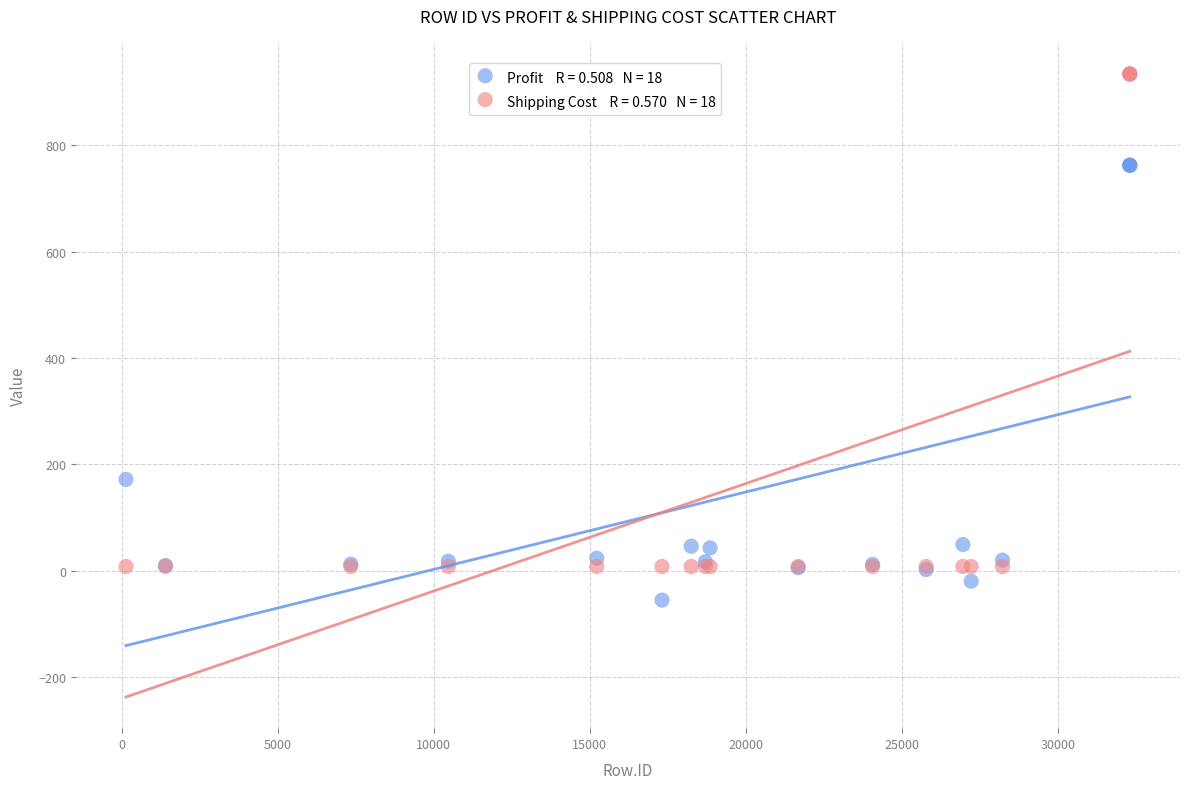

Across all series, what Y value is closest to 439?

171.8